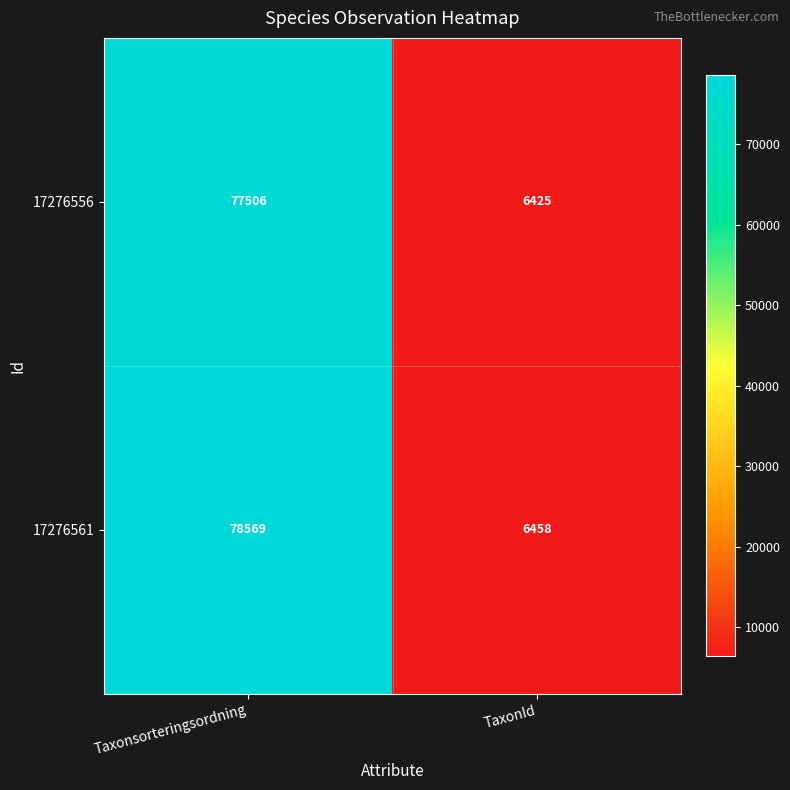

What is the difference between the 17276556 values at Taxonsorteringsordning and TaxonId?

71081